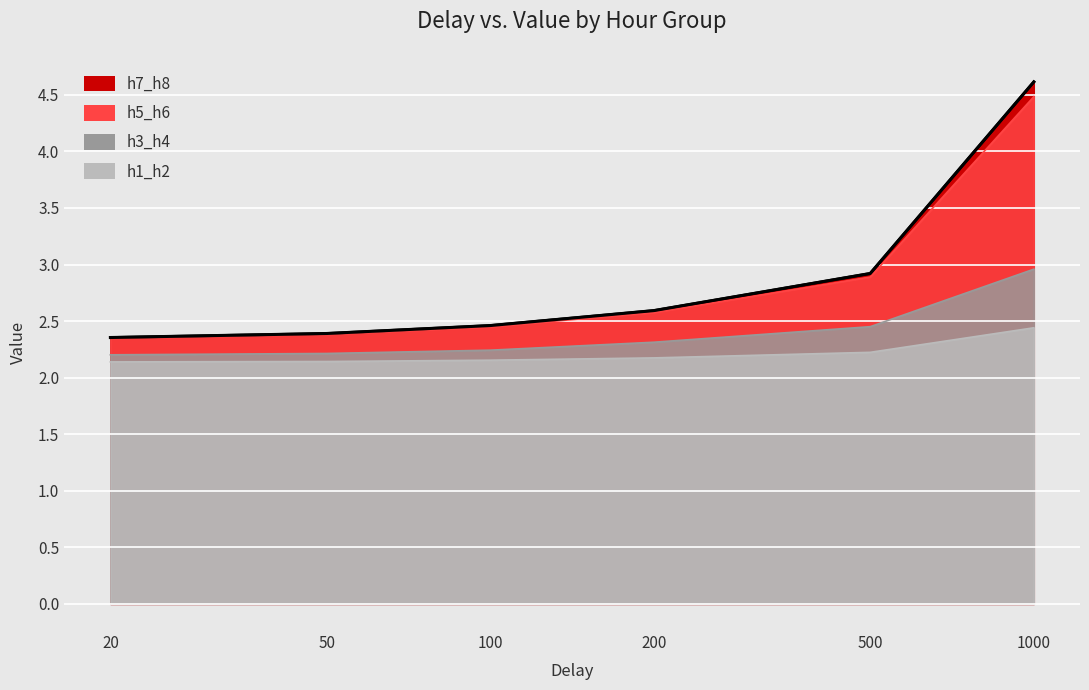

Is the value of h1_h2 at 500 greater than the value of h5_h6 at 200?

No